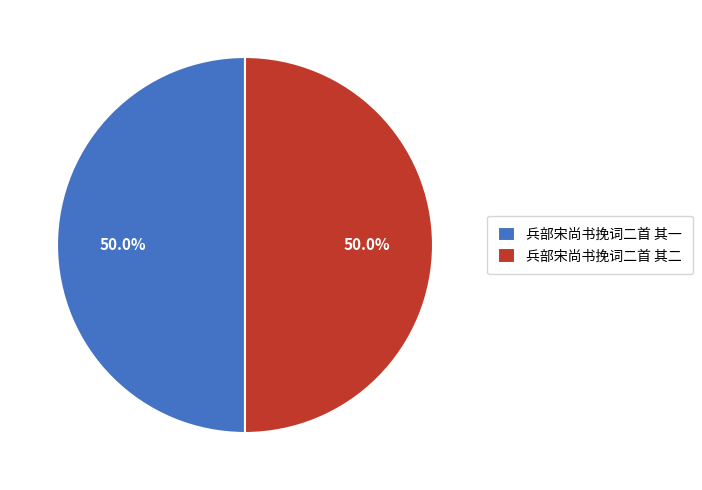

How much of the chart is everything except 兵部宋尚书挽词二首 其一?

50.0%